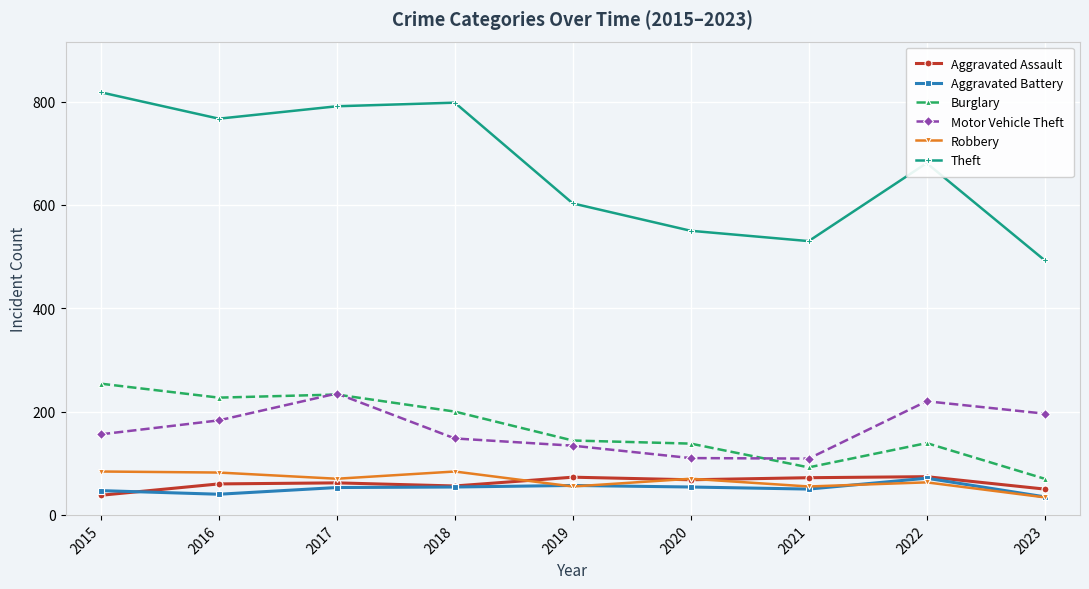

What is the total value across all series at 2015?

1397